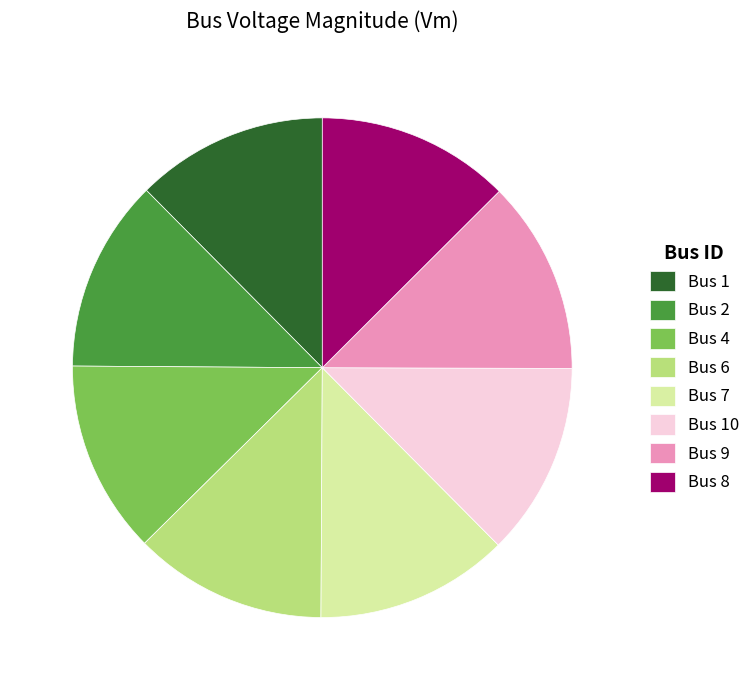

Combined, do Bus 8 and Bus 10 account for over 50%?

No